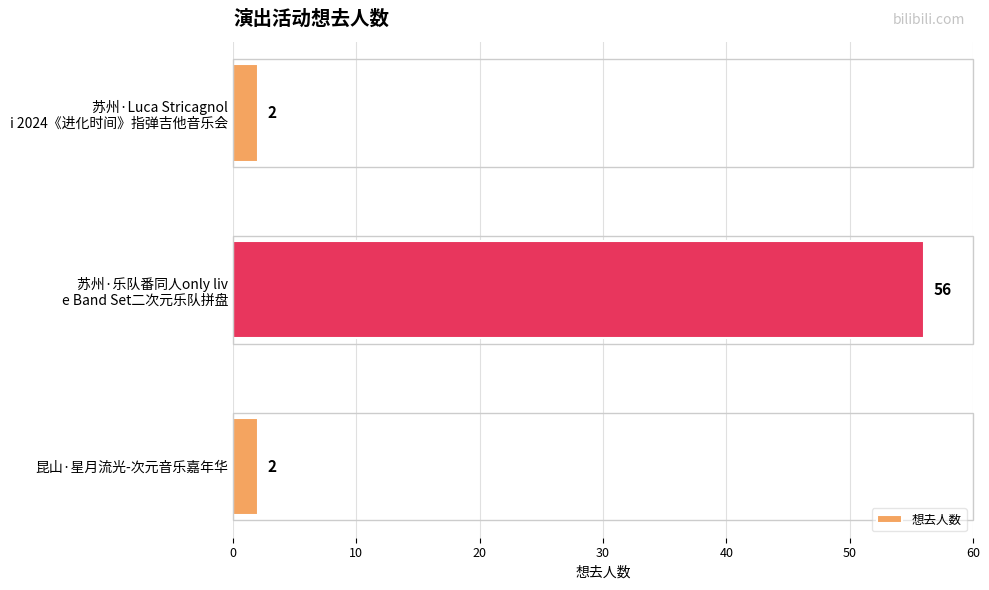

How many bars are there in total?

3